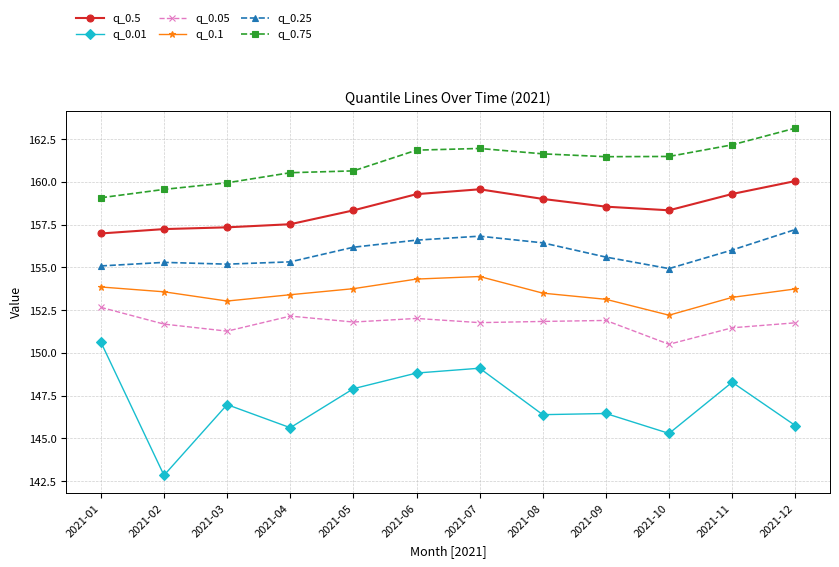

True or false: q_0.01 and q_0.25 intersect in this chart.

False